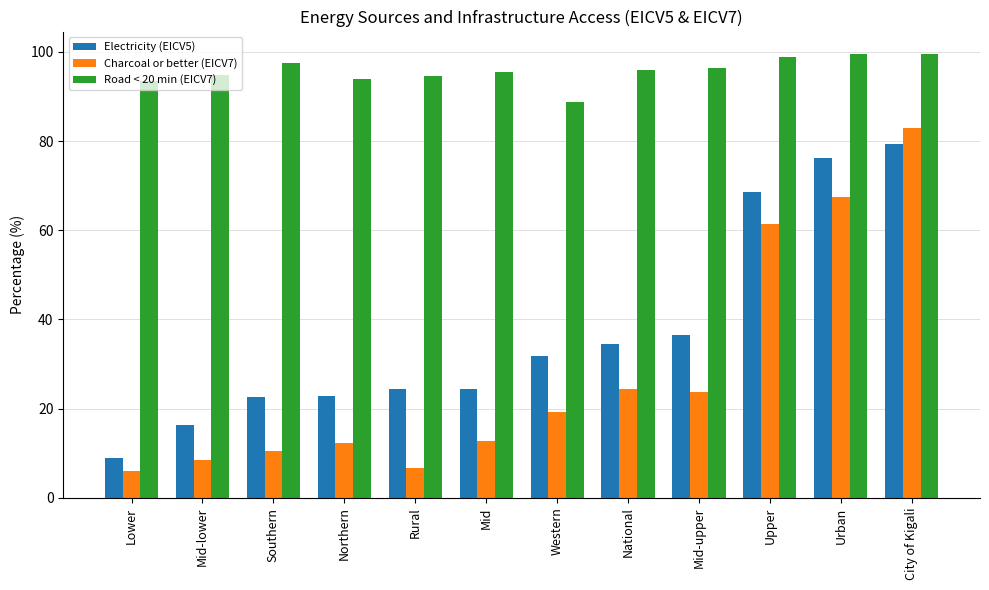

How many values in the Charcoal or better (EICV7) series are below 19?

6